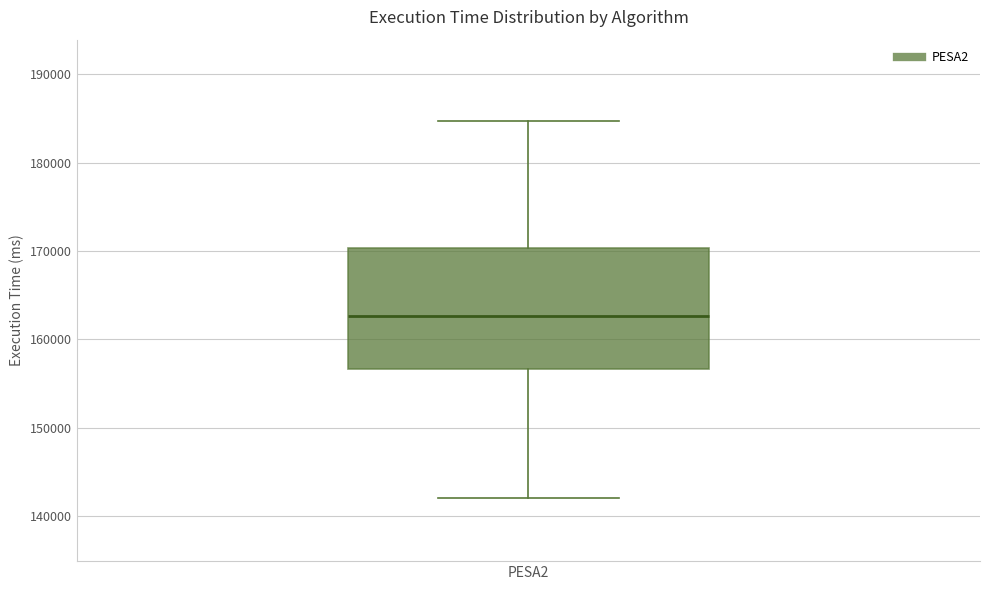

Transcribe this box plot: give where the median line is, the range the box spans, and where the two whiskers end, as read against the y-axis. The values are not printed on the chart, so give them approximately, as read against the axis.

median 163000, box 157000 to 170000, whiskers 142000 to 185000